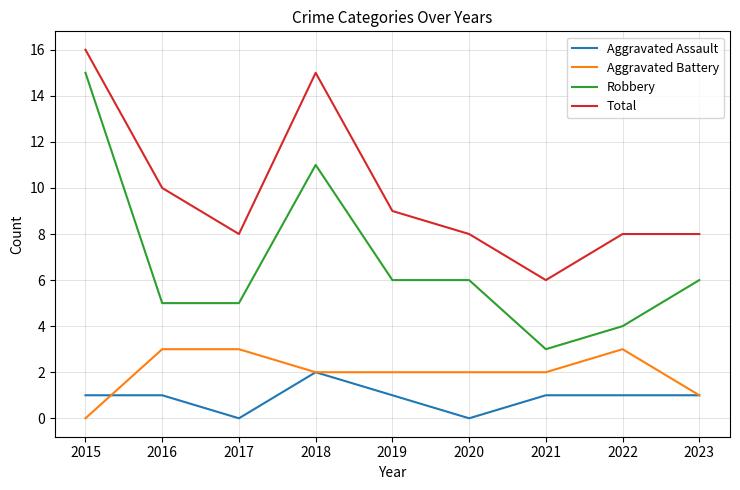

Reading left to right, what are all the values shown in this chart?

Aggravated Assault: 1	1	0	2	1	0	1	1	1
Aggravated Battery: 0	3	3	2	2	2	2	3	1
Robbery: 15	5	5	11	6	6	3	4	6
Total: 16	10	8	15	9	8	6	8	8